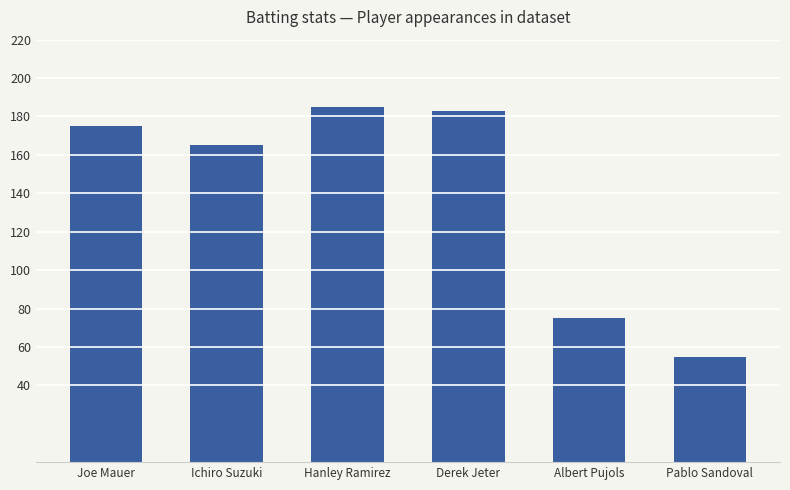

Reading left to right, extract all data points from this chart.

175	165	185	183	75	55